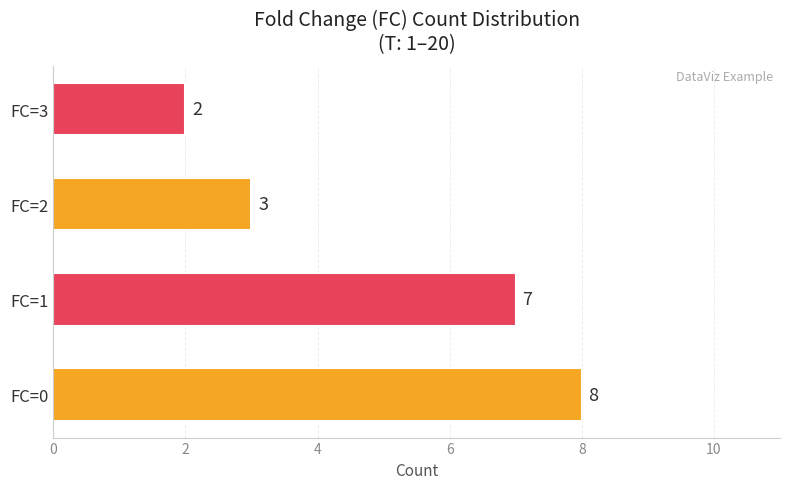

What is the difference between the second highest and second lowest values?

4